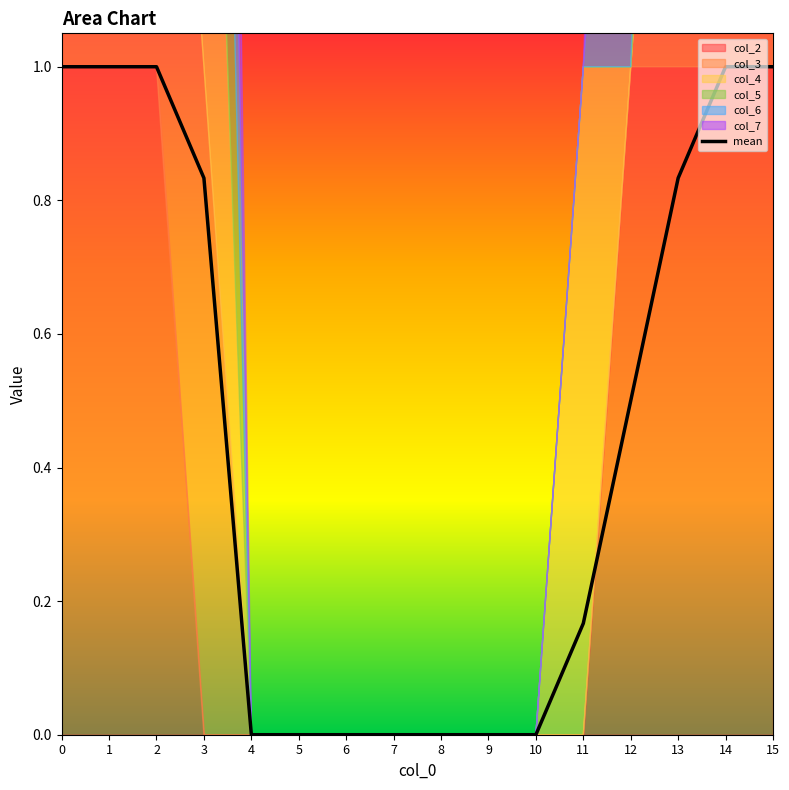

What is the change in value from 1 to 12?

-0.5